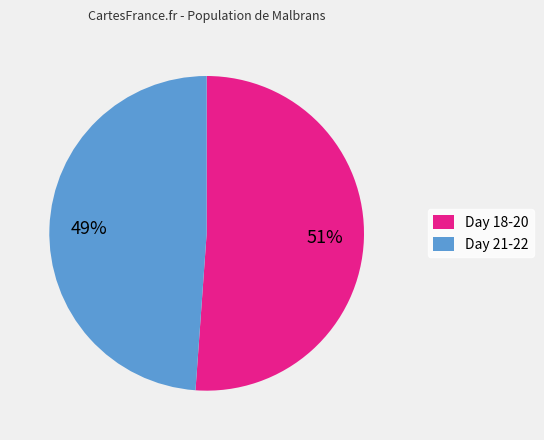

Does any single category account for the majority?

Yes